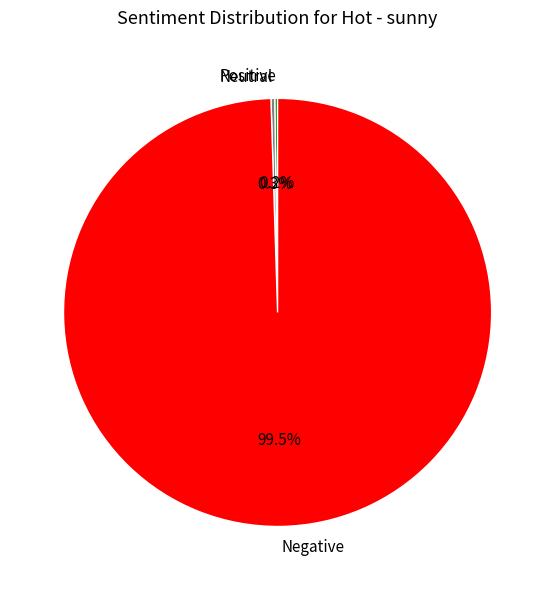

What is the majority slice?

Negative